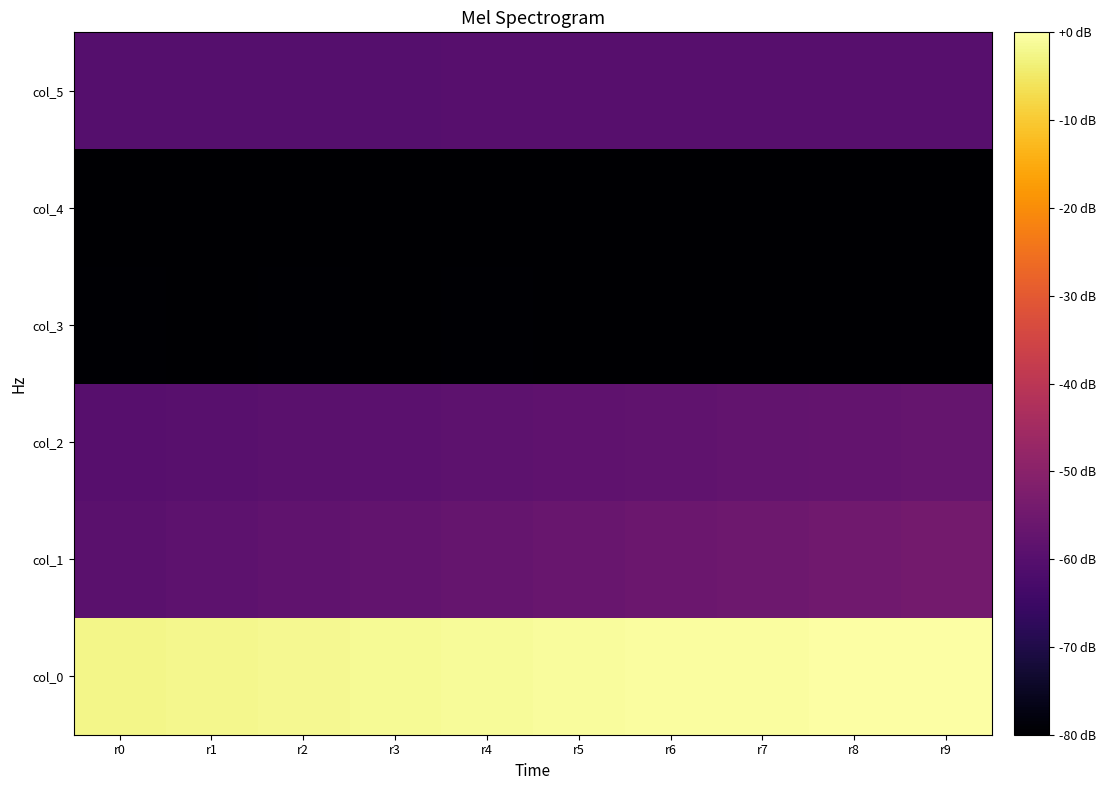

Which series changed the most between r3 and r6?

col_1